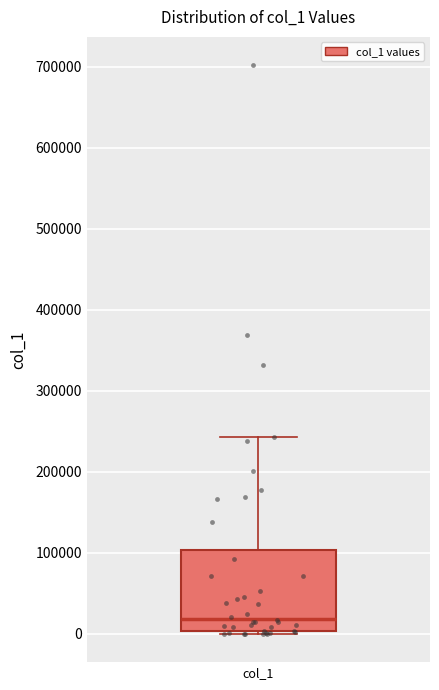

Read this box plot against the y-axis: the position of the median line, the range covered by the box, and the ends of both whiskers. The values are not printed on the chart, so give them approximately, as read against the axis.

median 20000, box 0 to 100000, whiskers 0 (just below the box's lower edge) to 240000